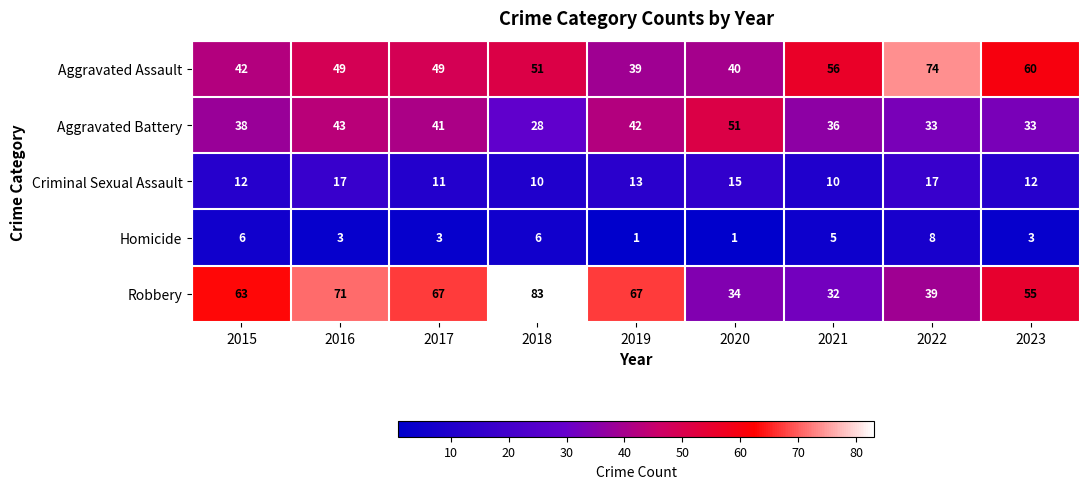

List the series in order of their peak value, highest first.

Robbery, Aggravated Assault, Aggravated Battery, Criminal Sexual Assault, Homicide